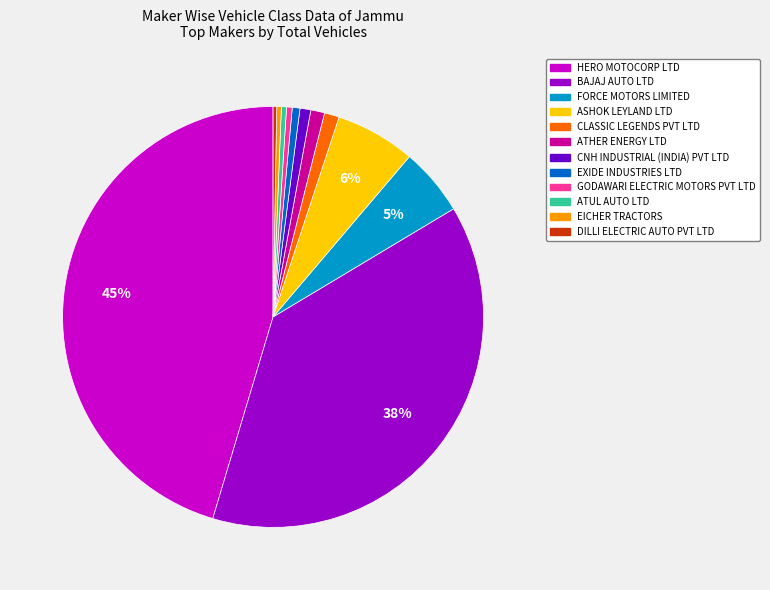

To the nearest percent, what is the average slice percentage?

8%